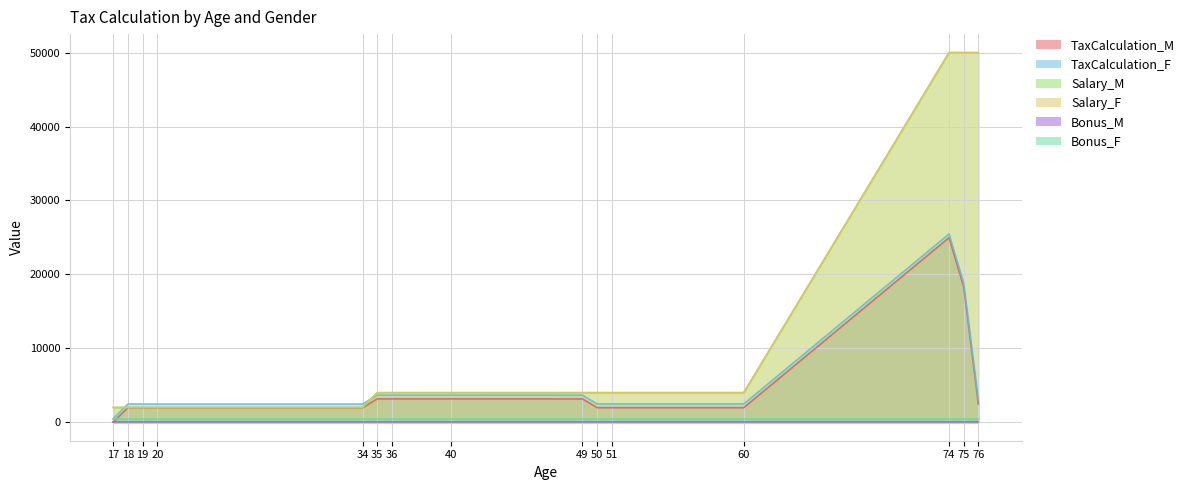

True or false: TaxCalculation_M has more than 2 interior local peaks.

False